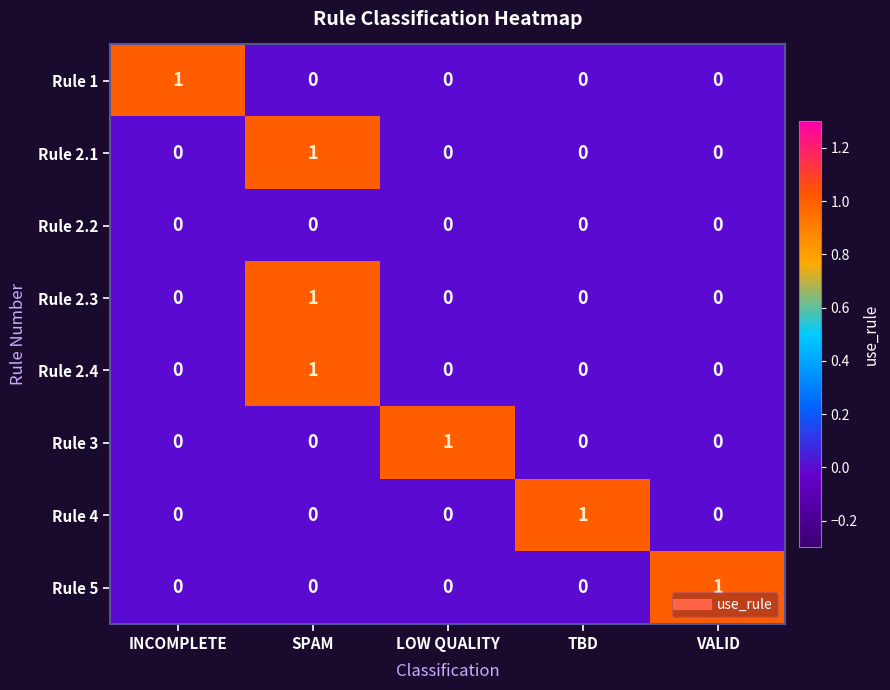

At which label does Rule 2.4 reach its peak?

SPAM